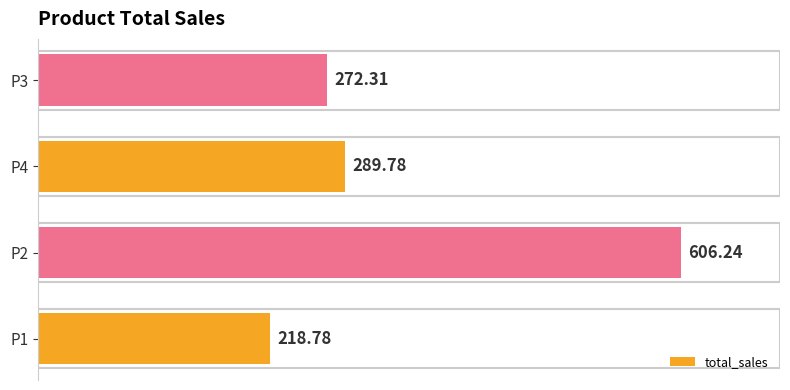

What is the change in value from P1 to P2?

+387.5